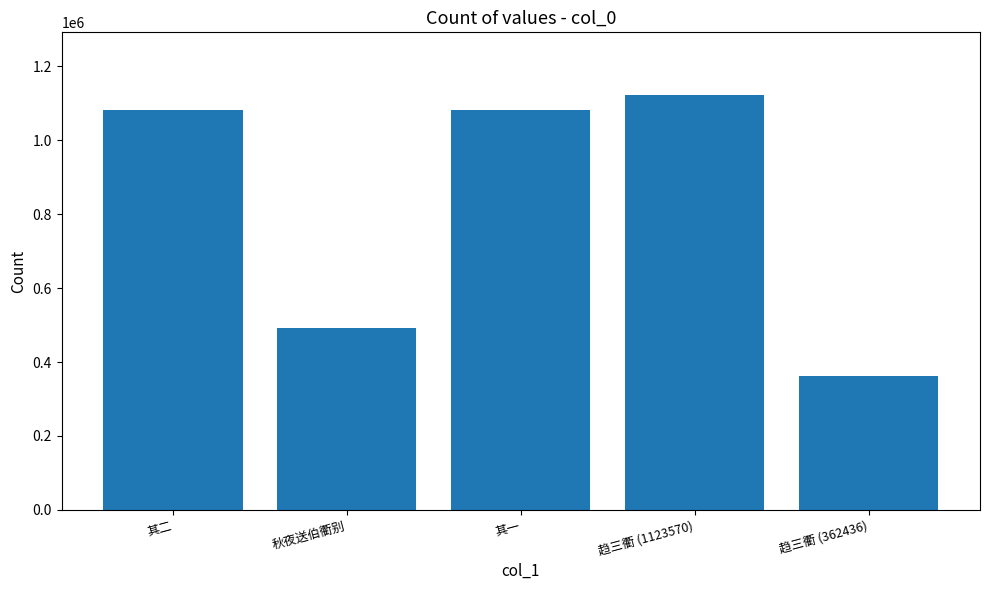

Read the value at 其二.

1081671